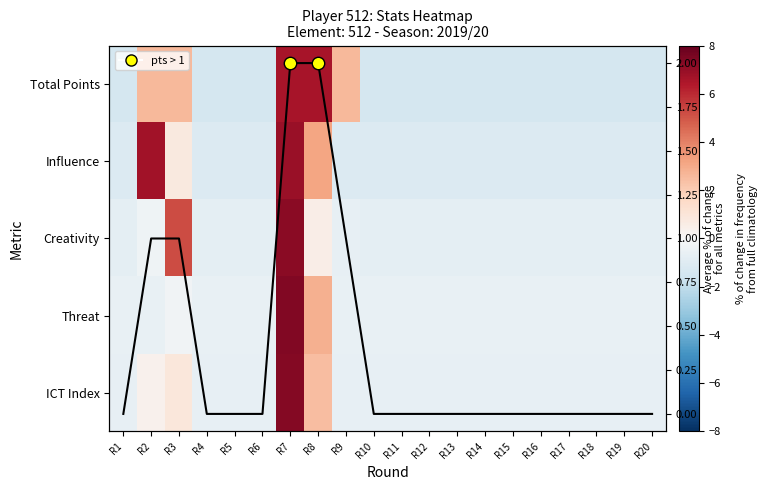

At how many categories does at least one series exceed 4?

4